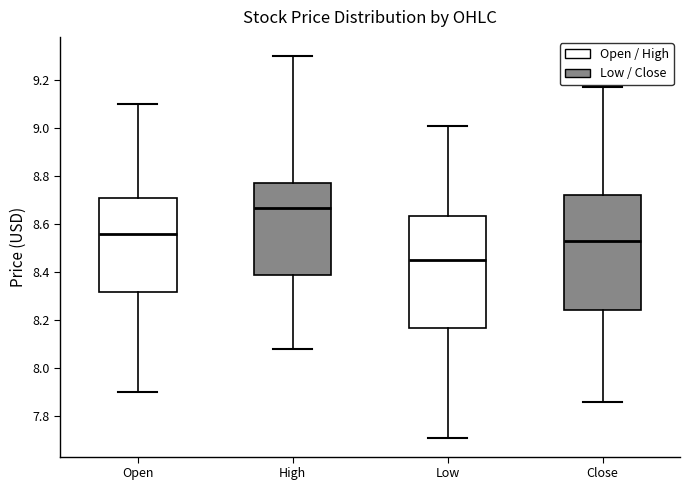

Reading left to right, transcribe this box plot: for each box, give where its median line is, the range the box spans, and where its two whiskers end, as read against the y-axis. The values are not printed on the chart, so give them approximately, as read against the axis.

Open: median 8.56, box 8.32 to 8.72, whiskers 7.90 to 9.10
High: median 8.66, box 8.38 to 8.78, whiskers 8.08 to 9.30
Low: median 8.46, box 8.16 to 8.64, whiskers 7.72 to 9.02
Close: median 8.54, box 8.24 to 8.72, whiskers 7.86 to 9.18